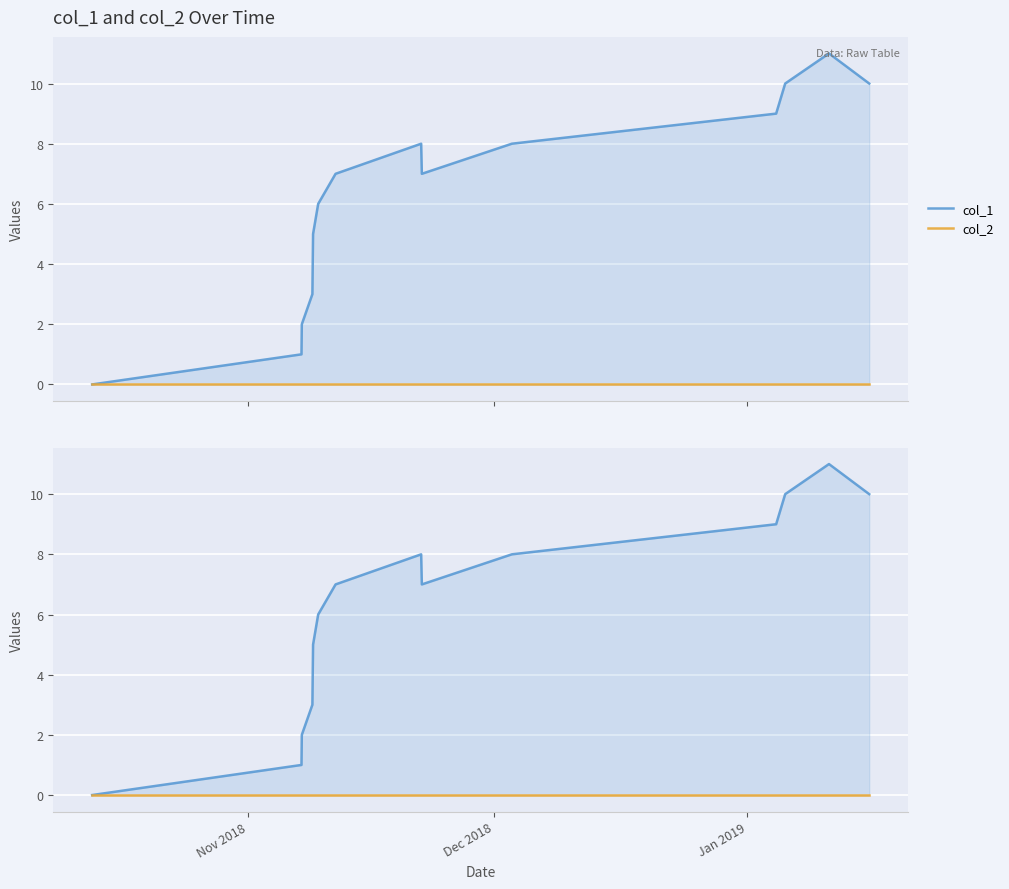

List the series in order of their overall mean, highest first.

col_1, col_2